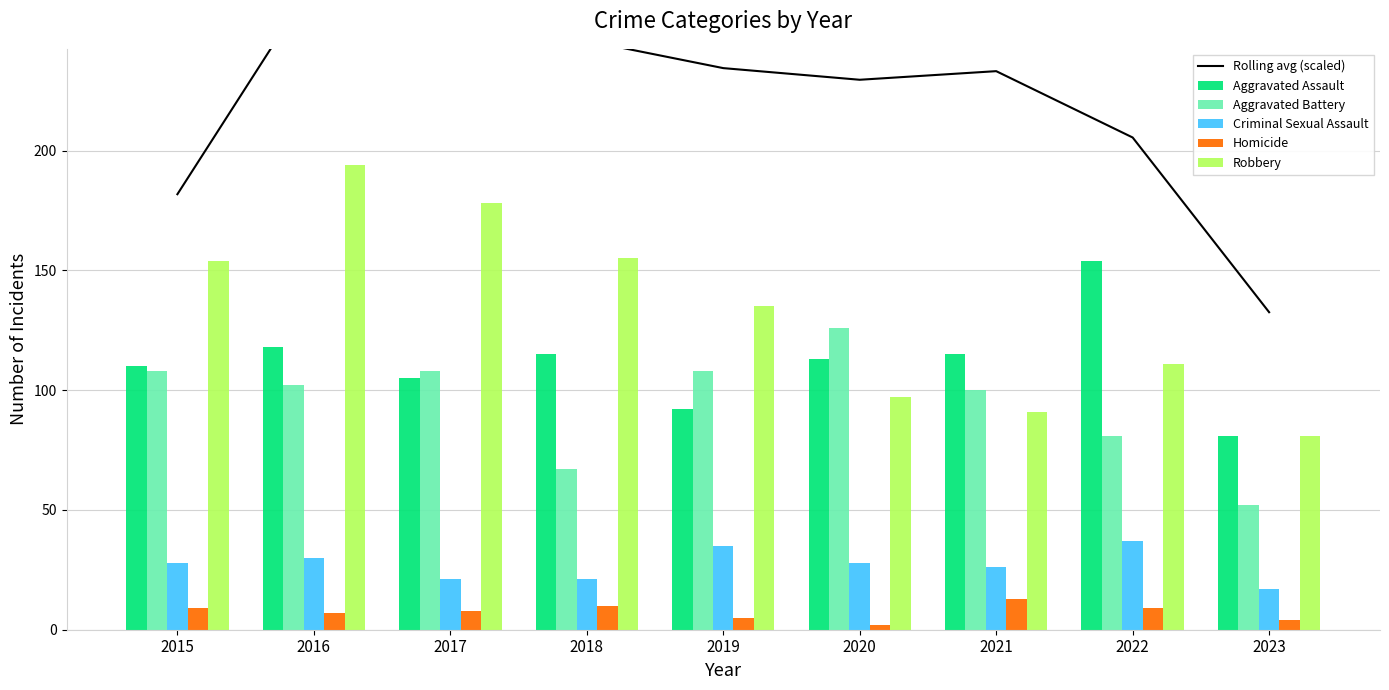

What is the difference between the second highest and minimum values in the Criminal Sexual Assault series?

18